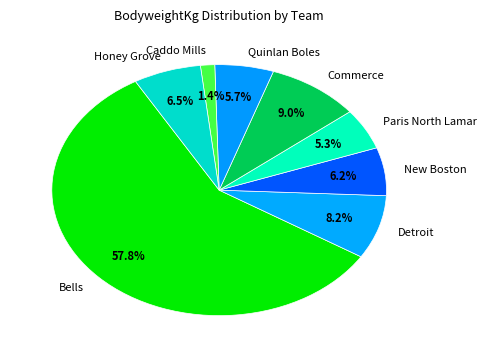

True or false: Bells accounts for 5% of the total.

False